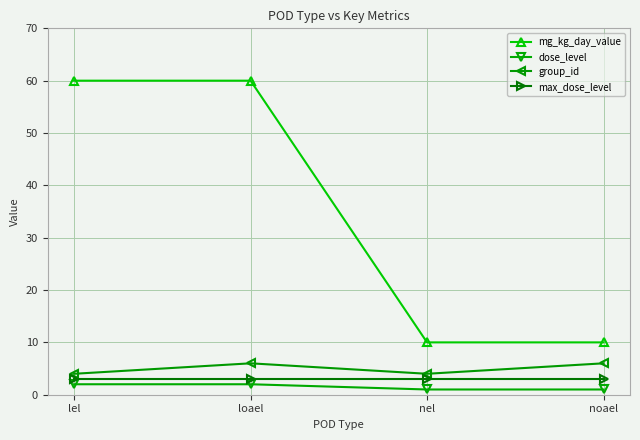

Reading left to right, what are all the values shown in this chart?

mg_kg_day_value: 60	60	10	10
dose_level: 2	2	1	1
group_id: 4	6	4	6
max_dose_level: 3	3	3	3